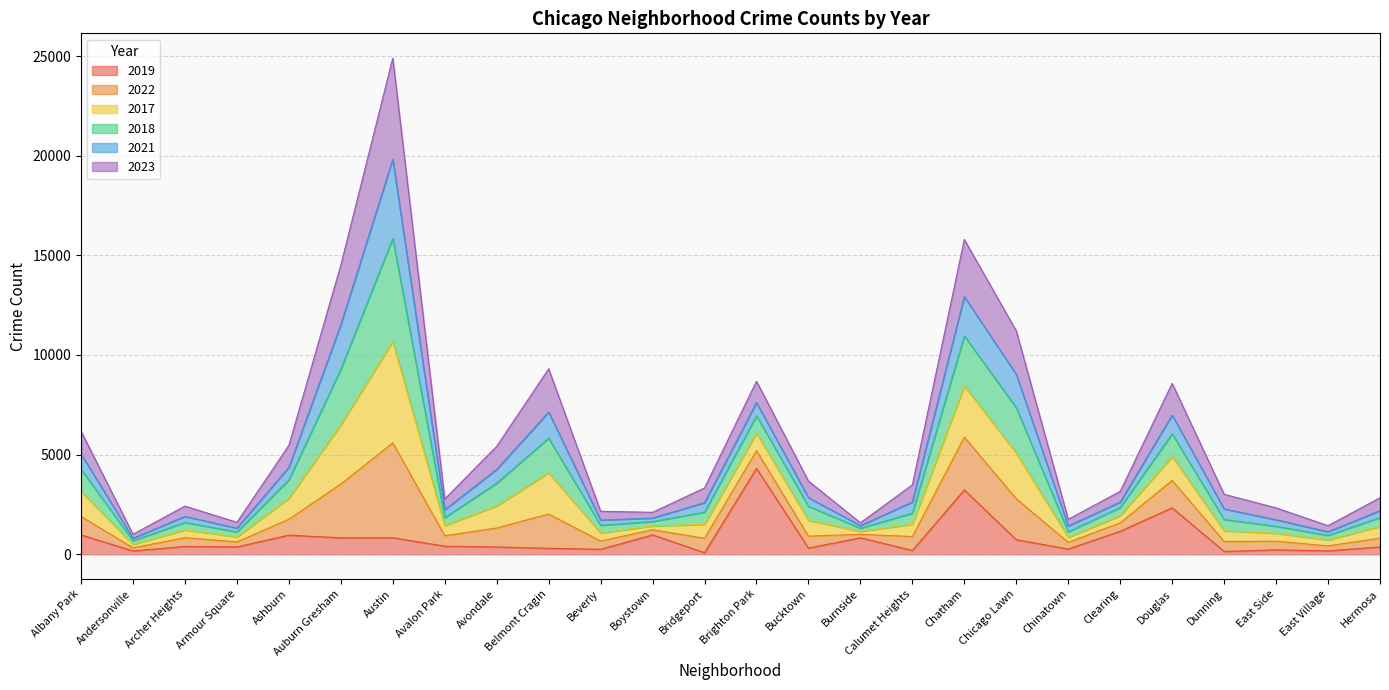

True or false: 2023 and 2022 intersect in this chart.

False